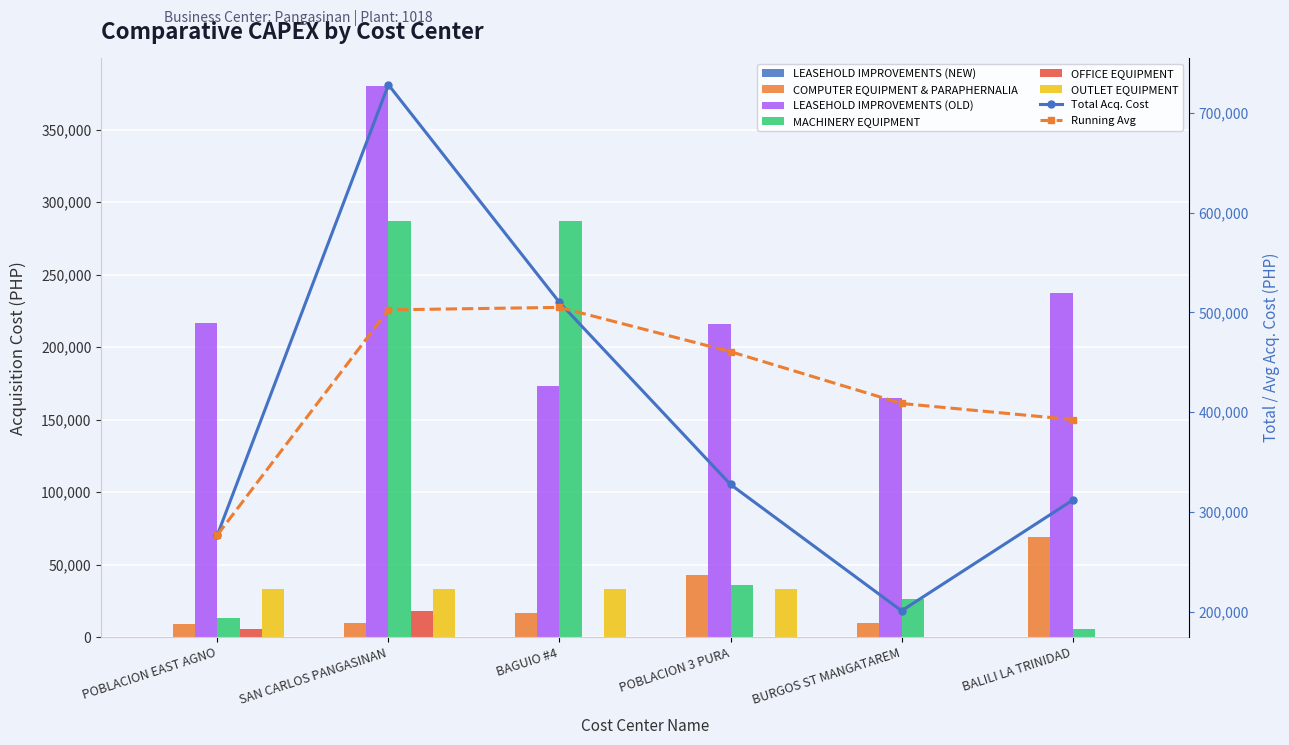

Which has a higher value, SAN CARLOS PANGASINAN or POBLACION EAST AGNO?

SAN CARLOS PANGASINAN